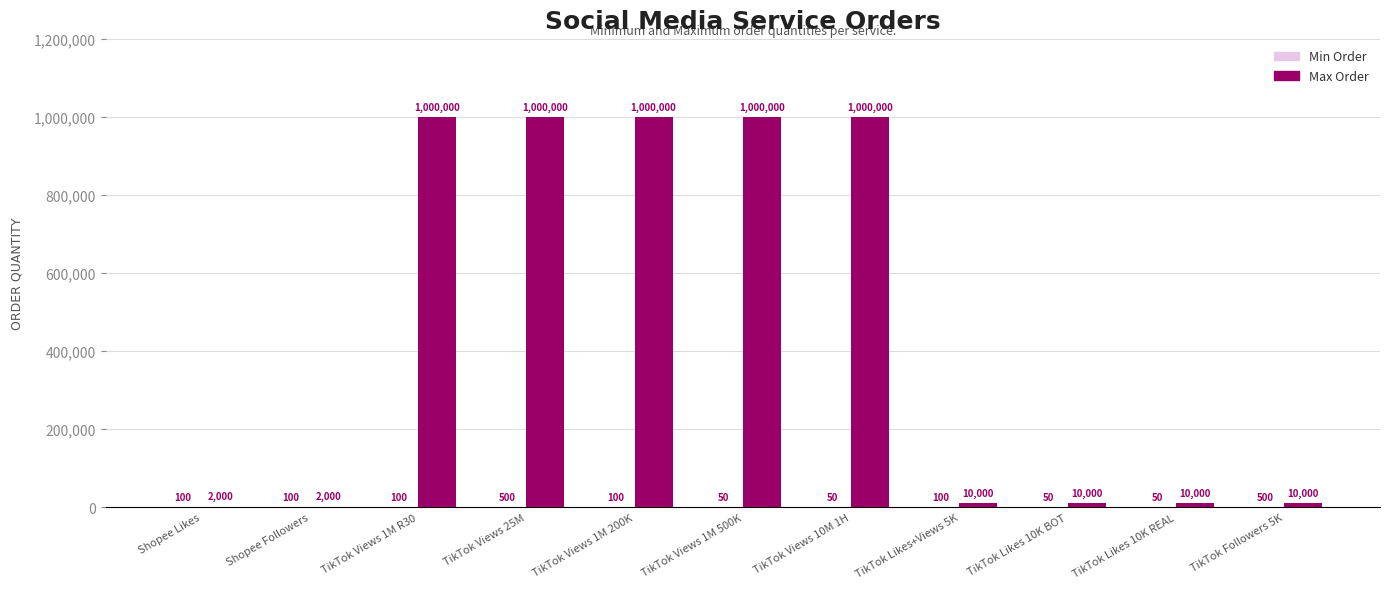

What is the total value across all series at TikTok Views 25M?

1000500